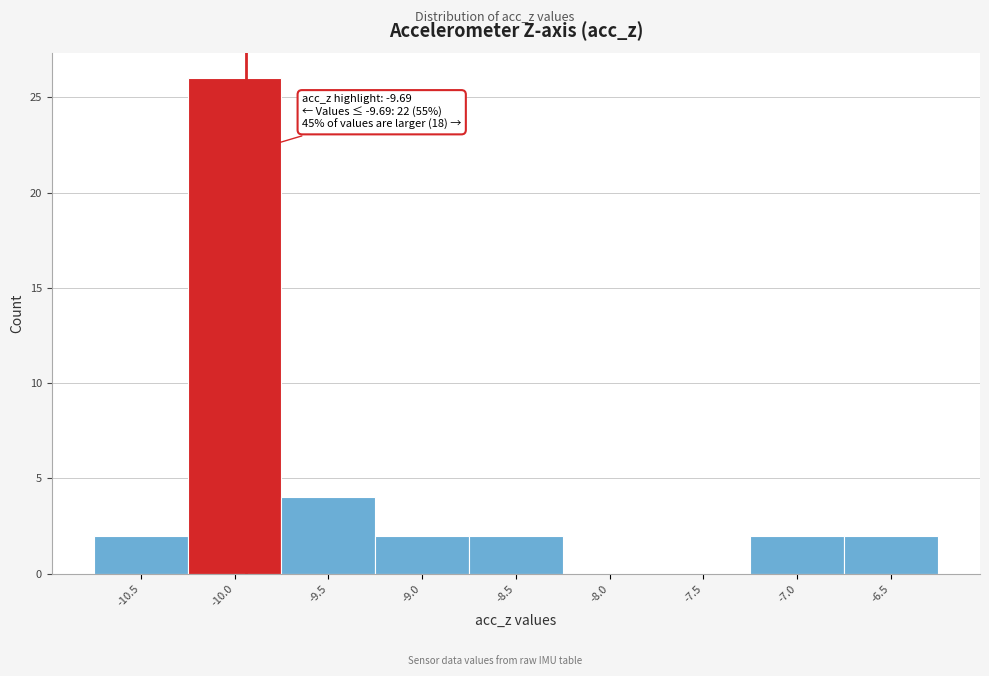

Reading left to right, transcribe all the data shown in this chart.

-10.5=2	-10.0=26	-9.5=4	-9.0=2	-8.5=2	-8.0=0	-7.5=0	-7.0=2	-6.5=2